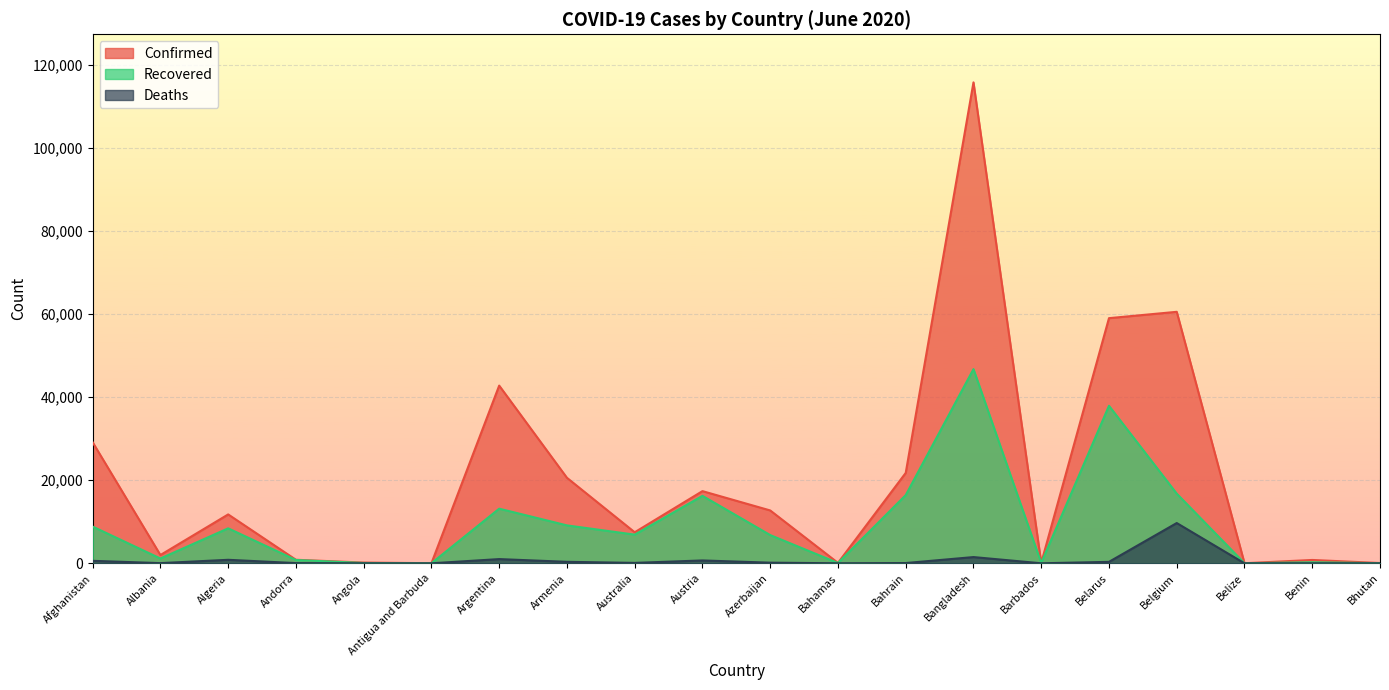

What is the label of the 12th point from the right?

Australia